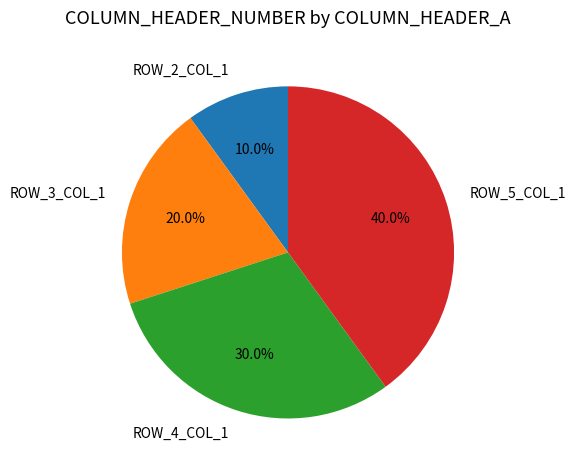

Count the number of slices in the pie.

4